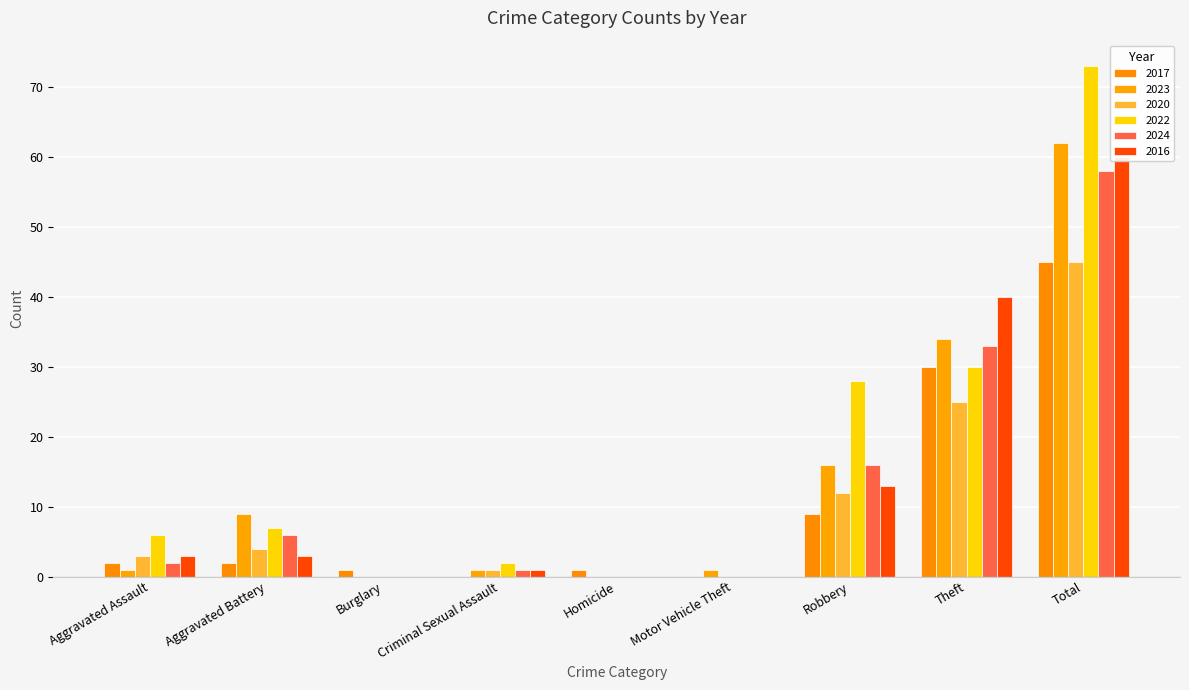

What is the average value of the 2024 series?

13